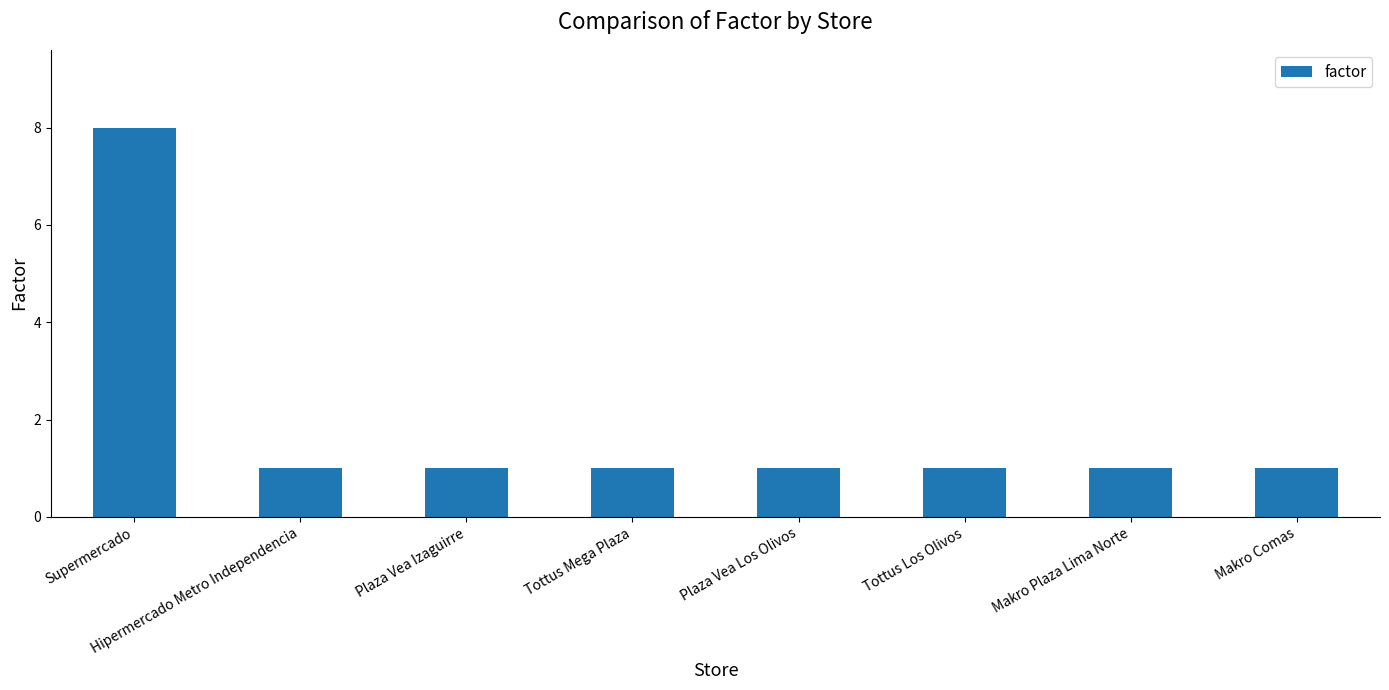

What is the difference between the maximum and minimum values?

7